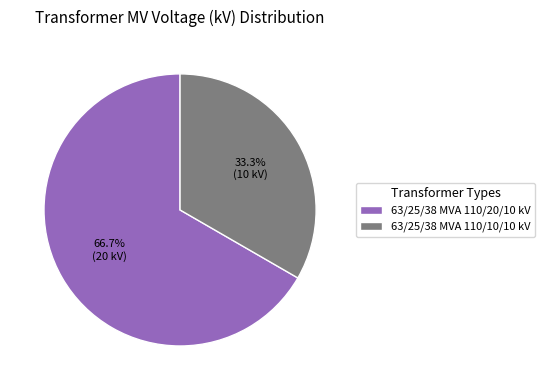

True or false: 63/25/38 MVA 110/10/10 kV accounts for 33% of the total.

True